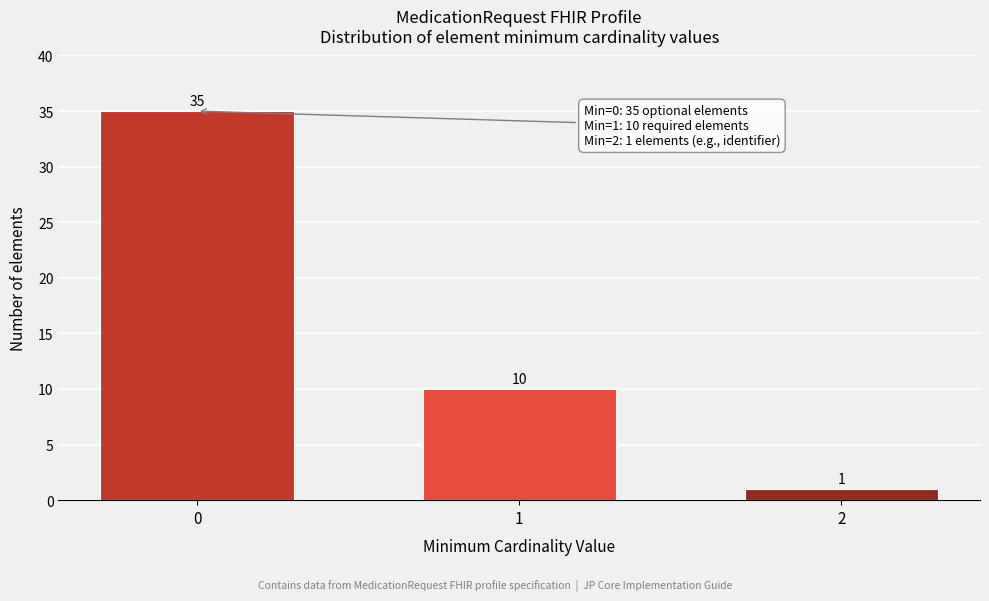

Reading left to right, list all the values displayed in this chart.

35	10	1